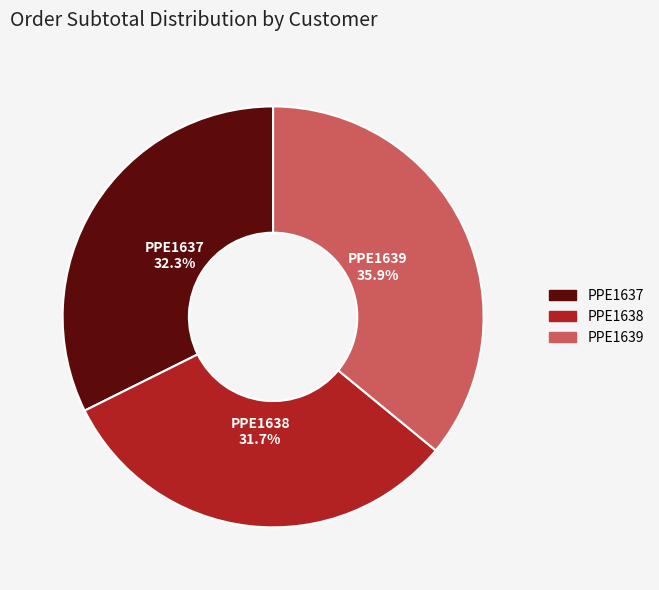

To the nearest percent, what percentage of the pie is PPE1637?

32%